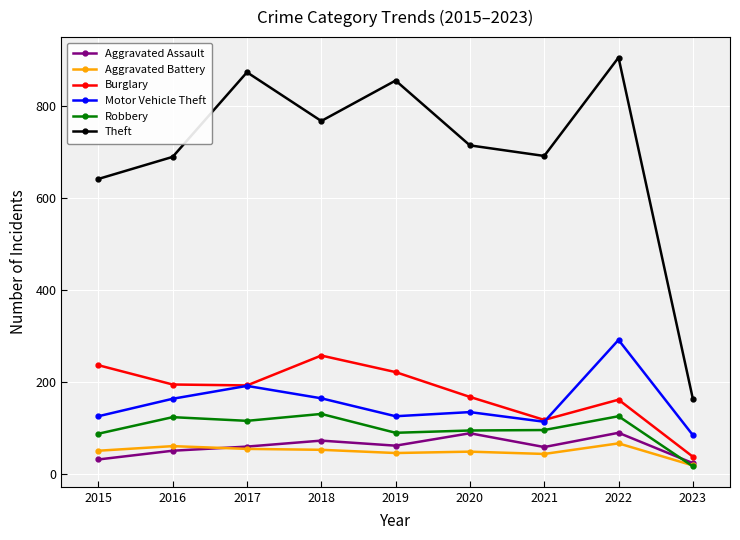

True or false: Aggravated Battery and Burglary intersect in this chart.

False